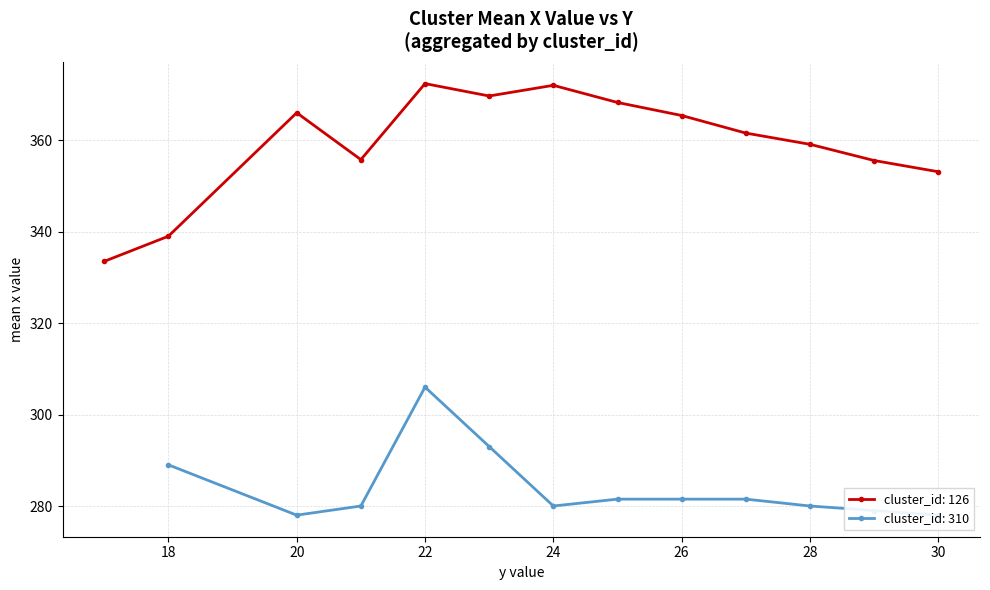

Where does the cluster_126 series first go above 368?

5